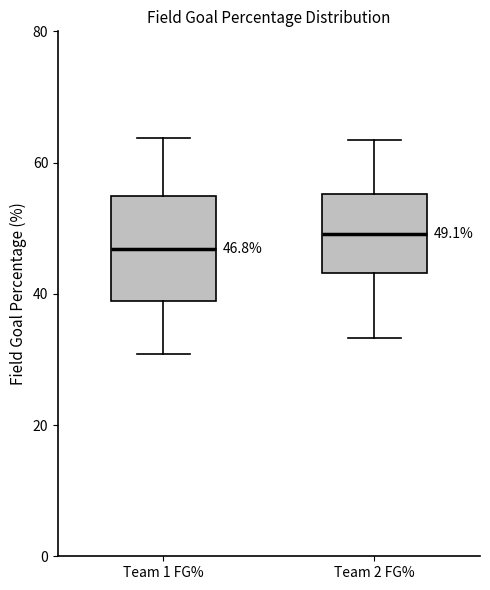

Which box's median line is the lowest?

Team 1 FG%